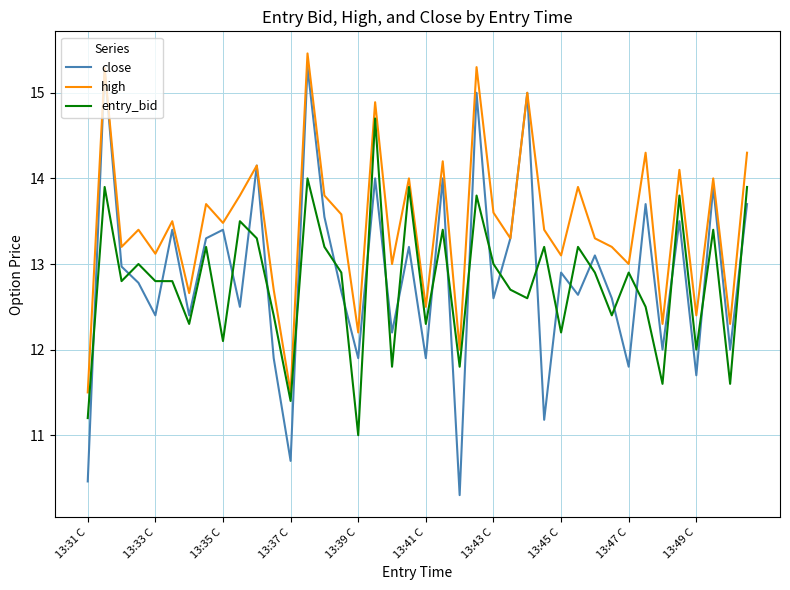

Is this an area chart (filled region under the line)?

No